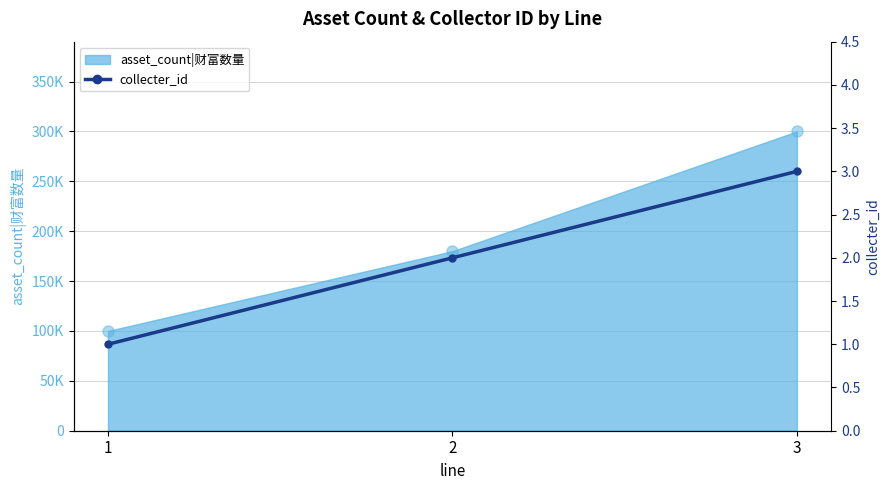

How many data points are less than 2?

1